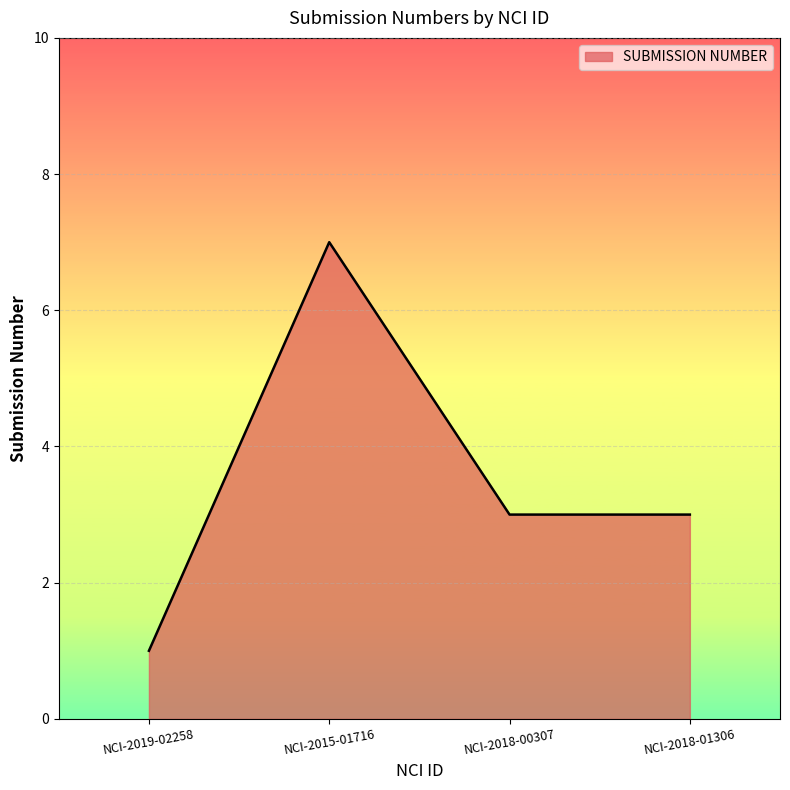

What is the maximum value shown in the chart?

7